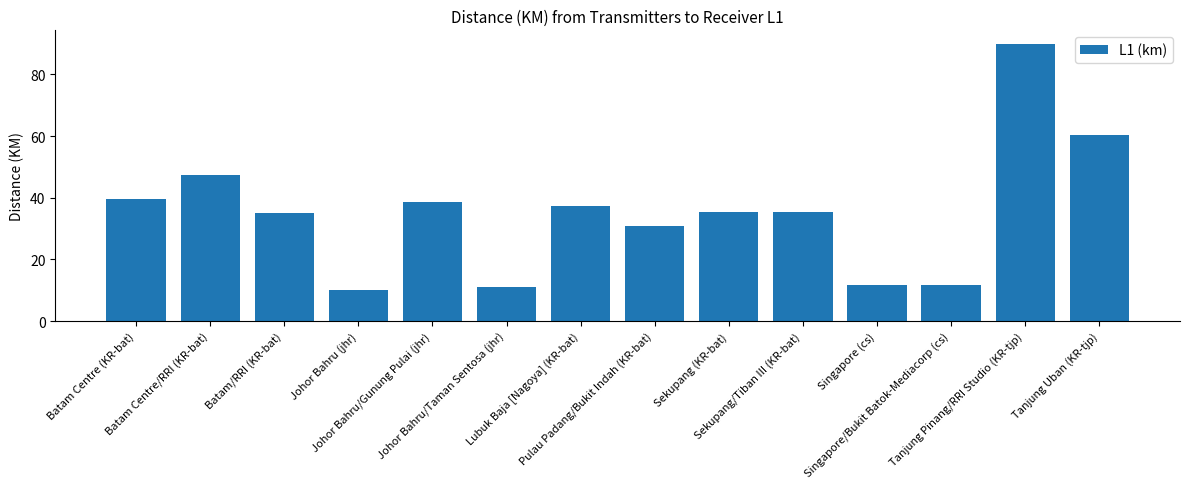

The value at Sekupang (KR-bat) is 50.7. True or false?

False